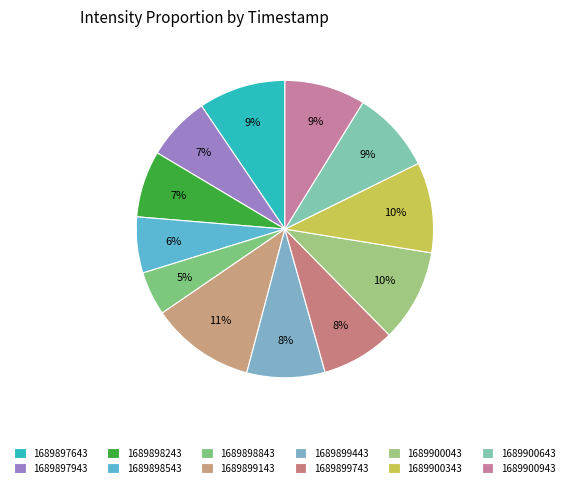

Which slice is the largest?

1689899143